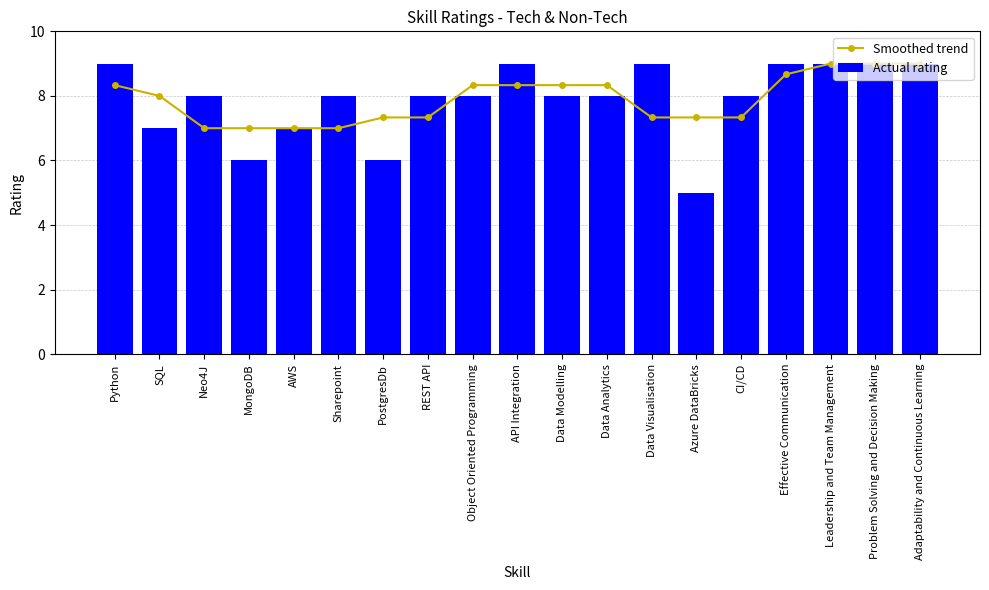

What is the difference between the highest and lowest values at PostgresDb?

1.3